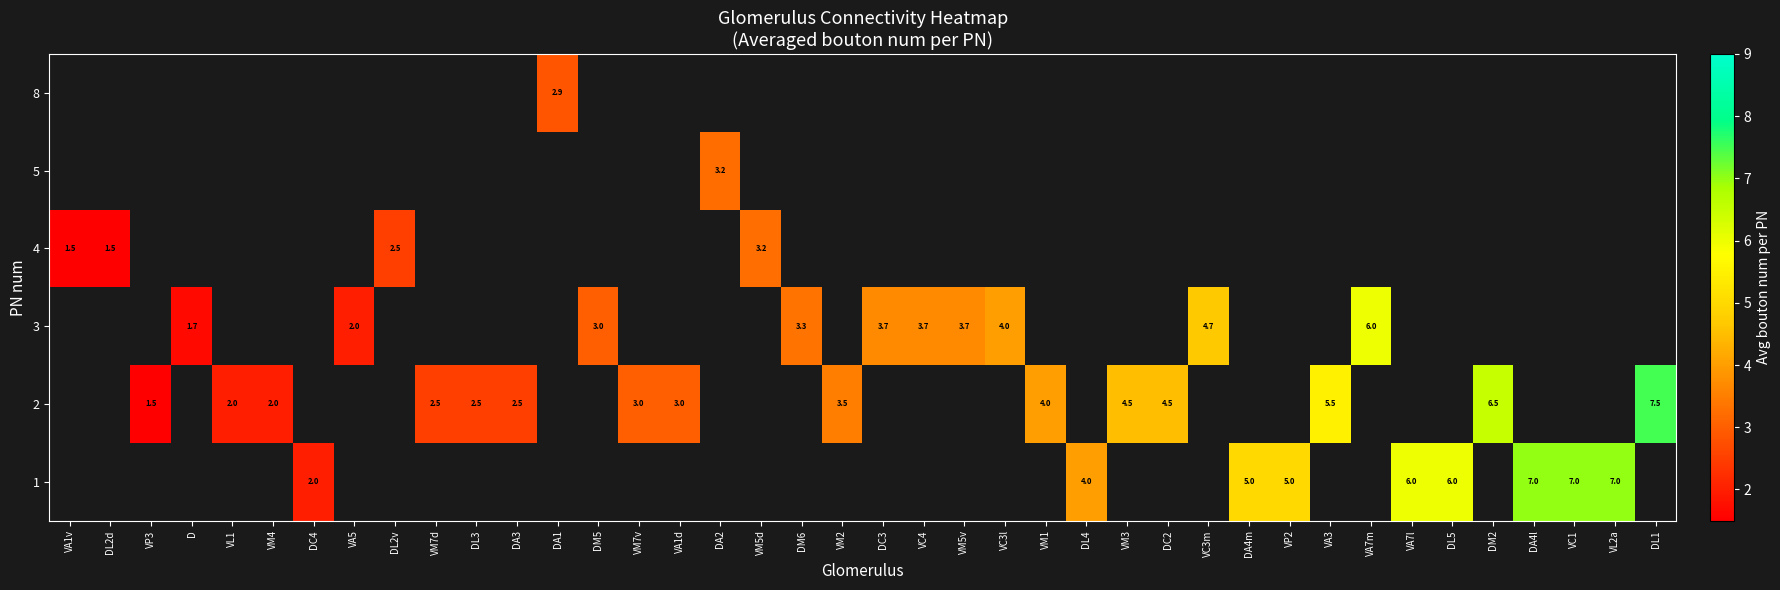

The value of row_4 at VP3 is 2.5. True or false?

False